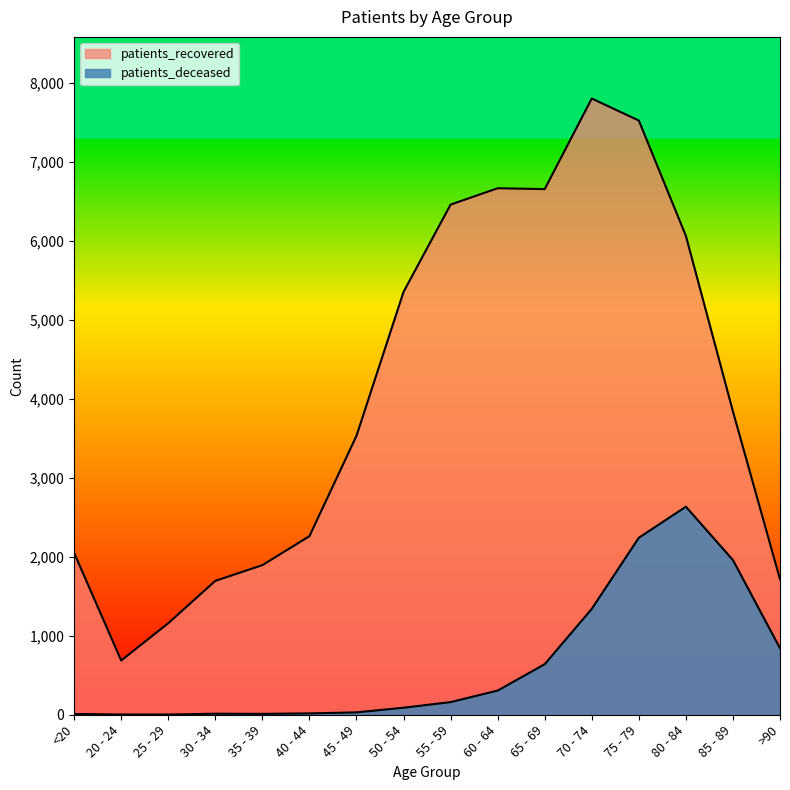

What is the difference between the maximum and second lowest values in the patients_deceased series?

2631